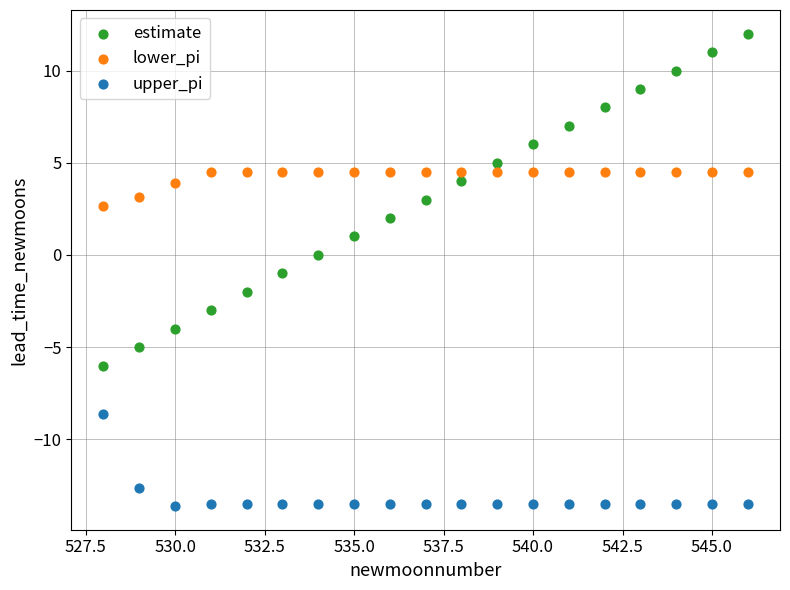

Across all data points, what is the range of X values (max minus min)?

18.0